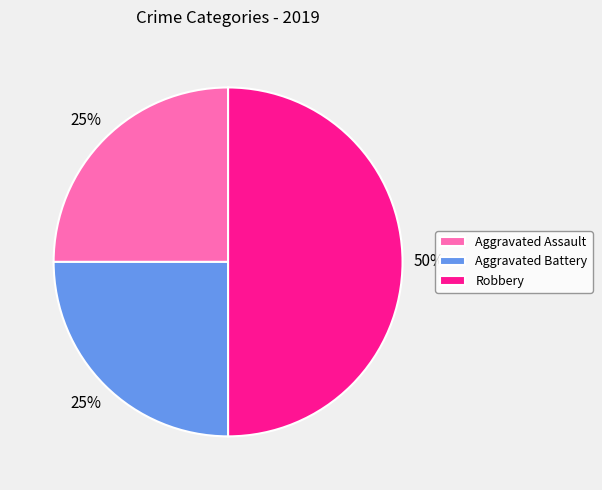

The Aggravated Assault slice represents 25% of the pie. True or false?

True